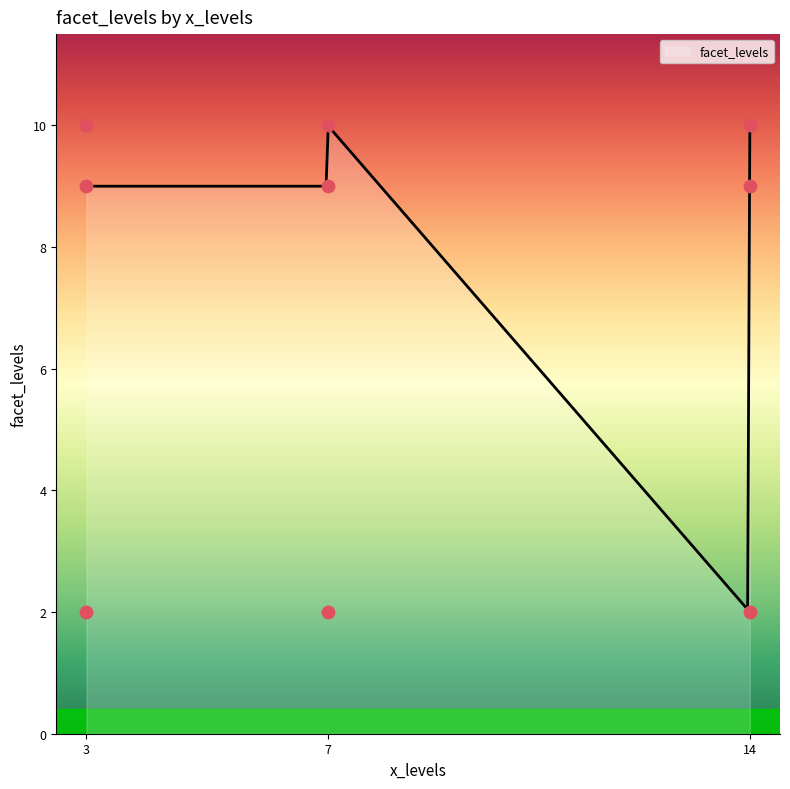

What is the ratio of the value at 3 to the value at 14?

1.0